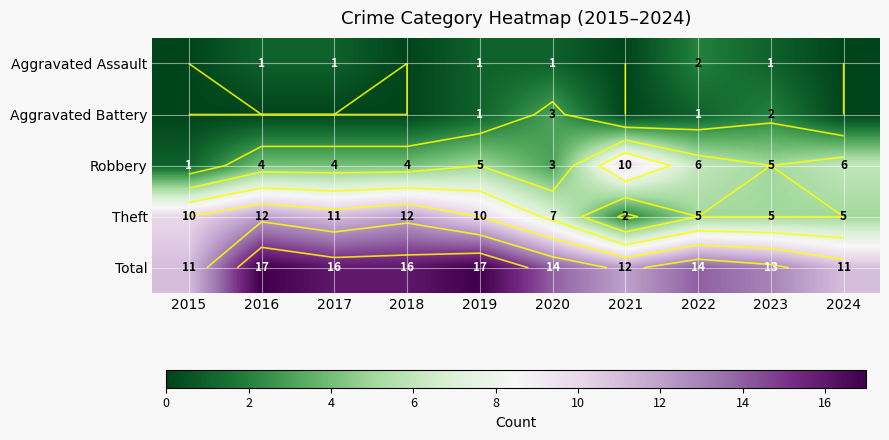

What is the highest value of the Total series?

17